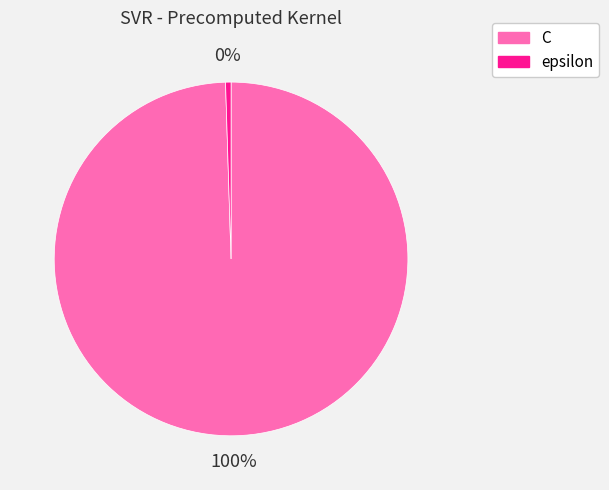

To the nearest percent, what is the combined percentage of epsilon and C?

100%